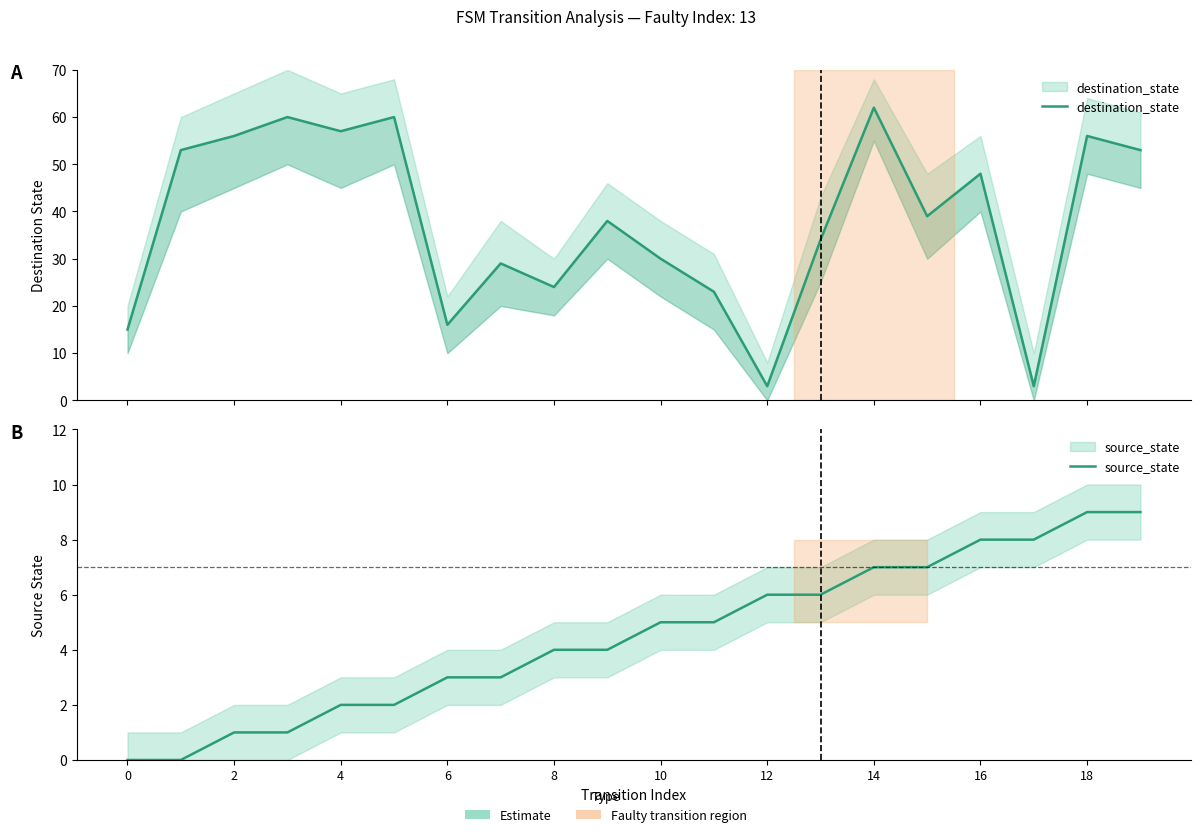

Which series has the largest range (max minus min)?

destination_state